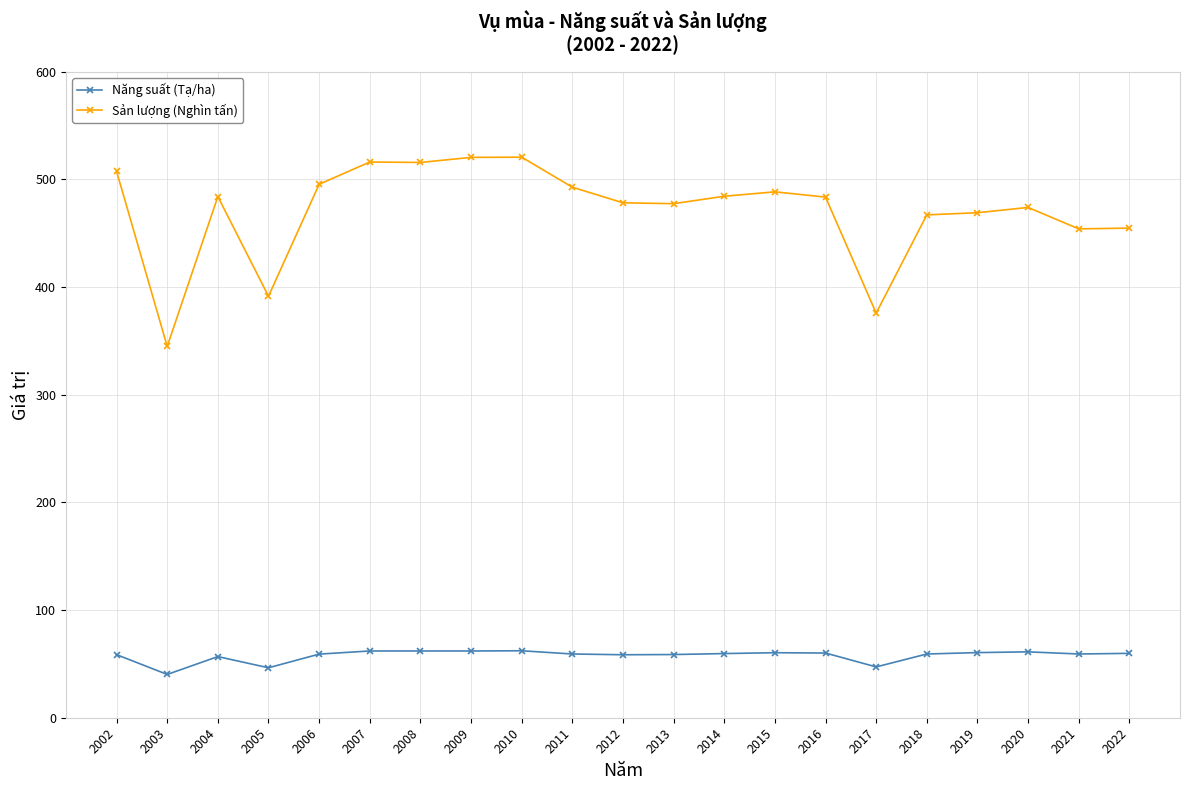

Rank the series by their maximum value, from lowest to highest.

Năng suất (Tạ/ha), Sản lượng (Nghìn tấn)